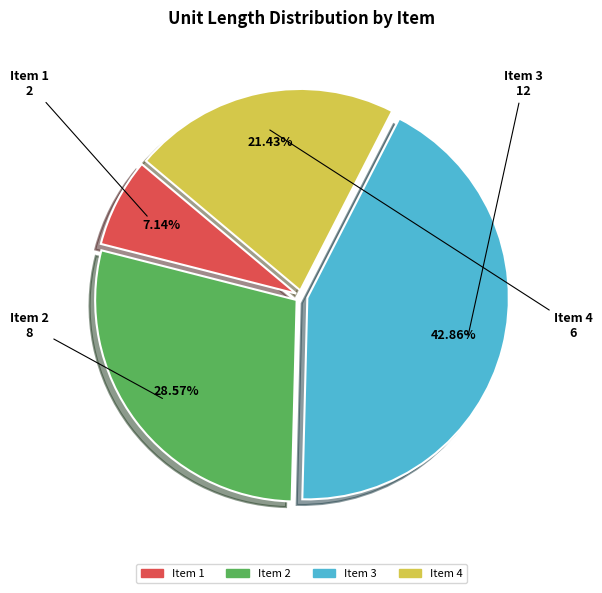

Between Item 4 and Item 3, which is larger?

Item 3